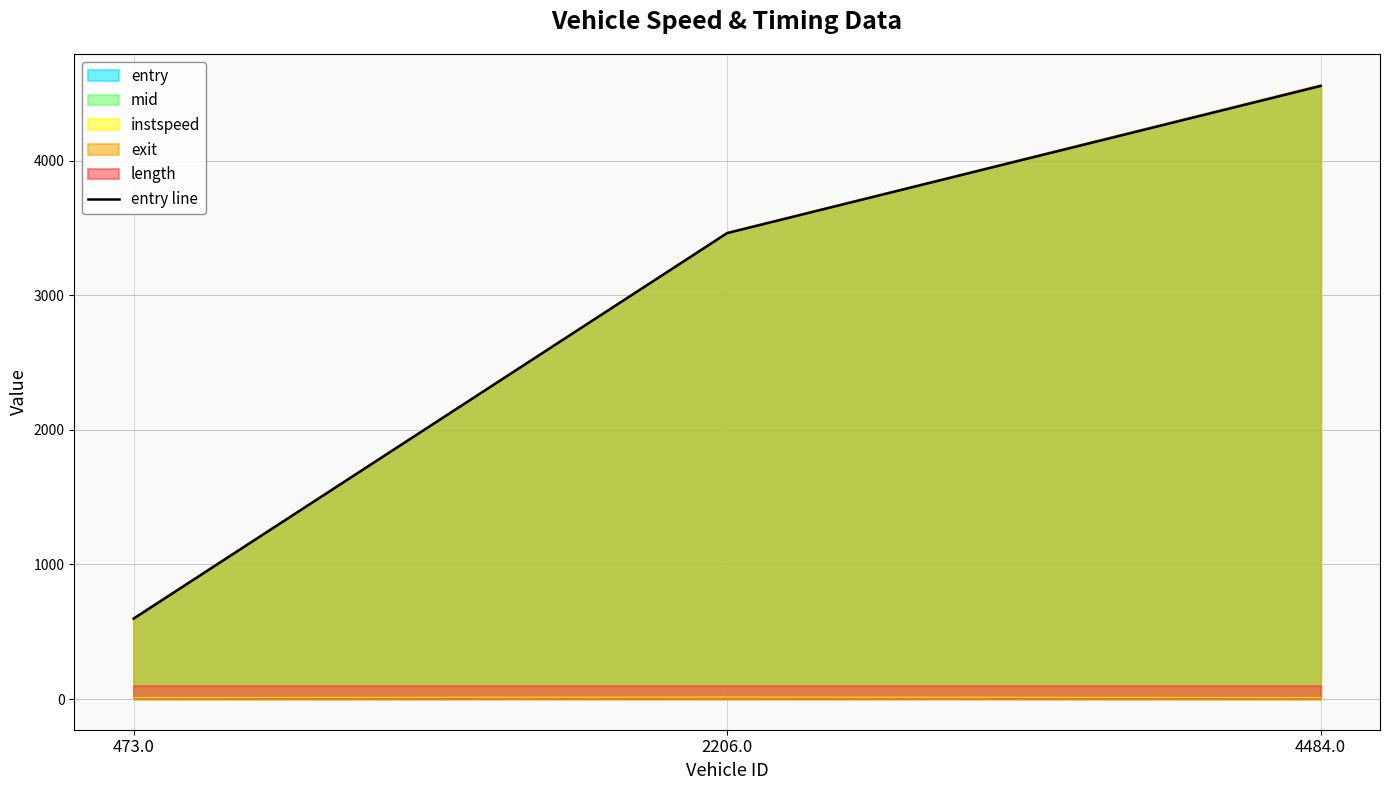

Rank the categories by value from highest to lowest.

4484.0, 2206.0, 473.0